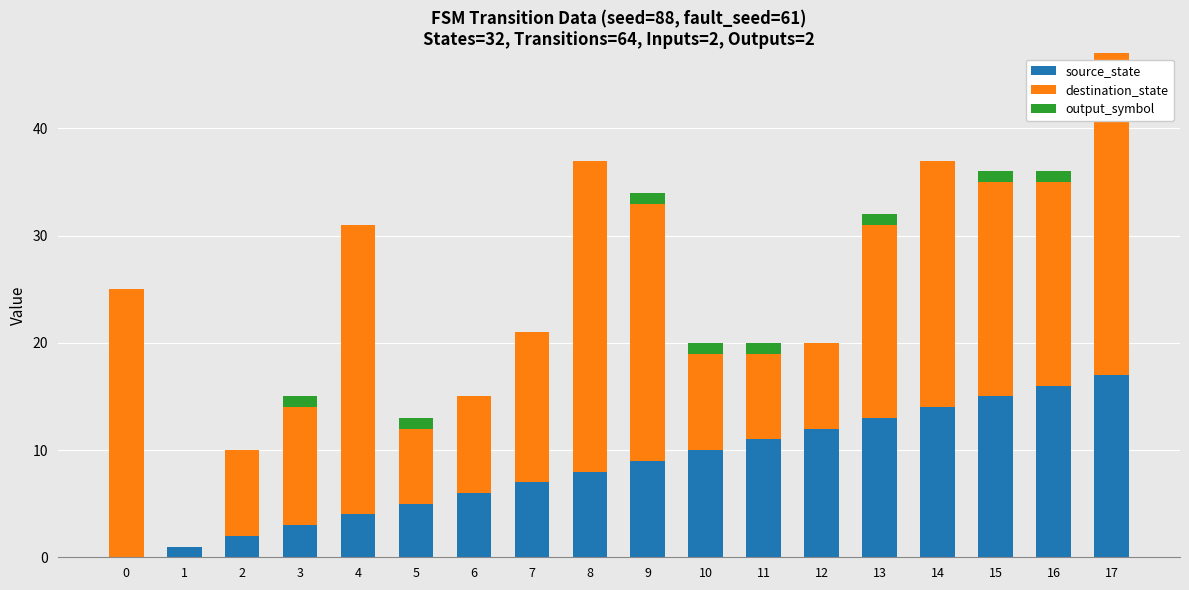

At which label is source_state closest to 8?

8